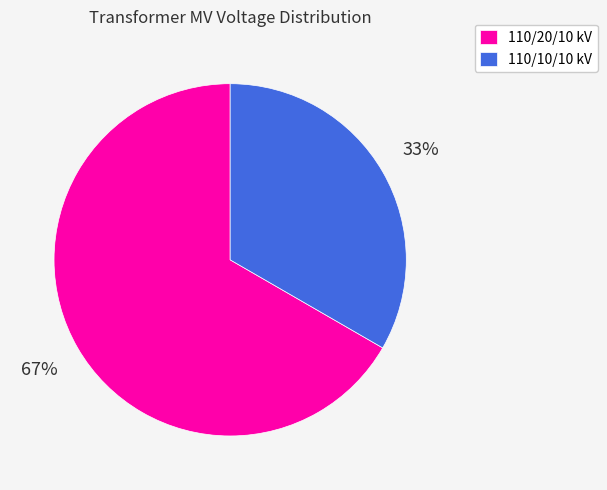

To the nearest percent, what is the average slice percentage?

50%